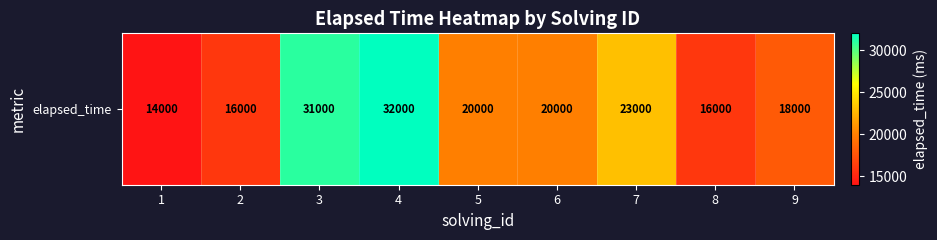

True or false: the data shows 20000 at 6.

True